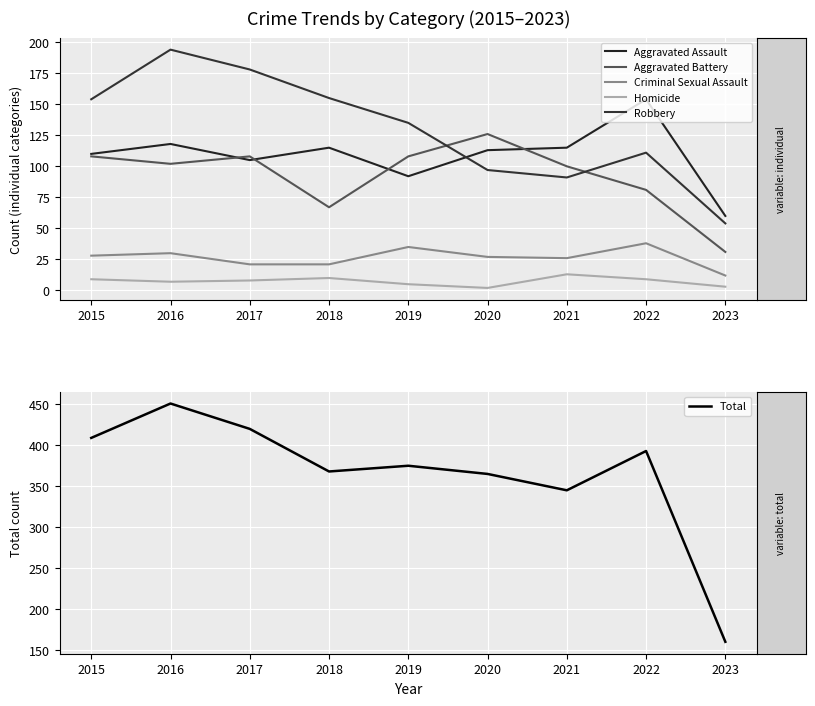

At which label is Criminal Sexual Assault closest to 25?

2021